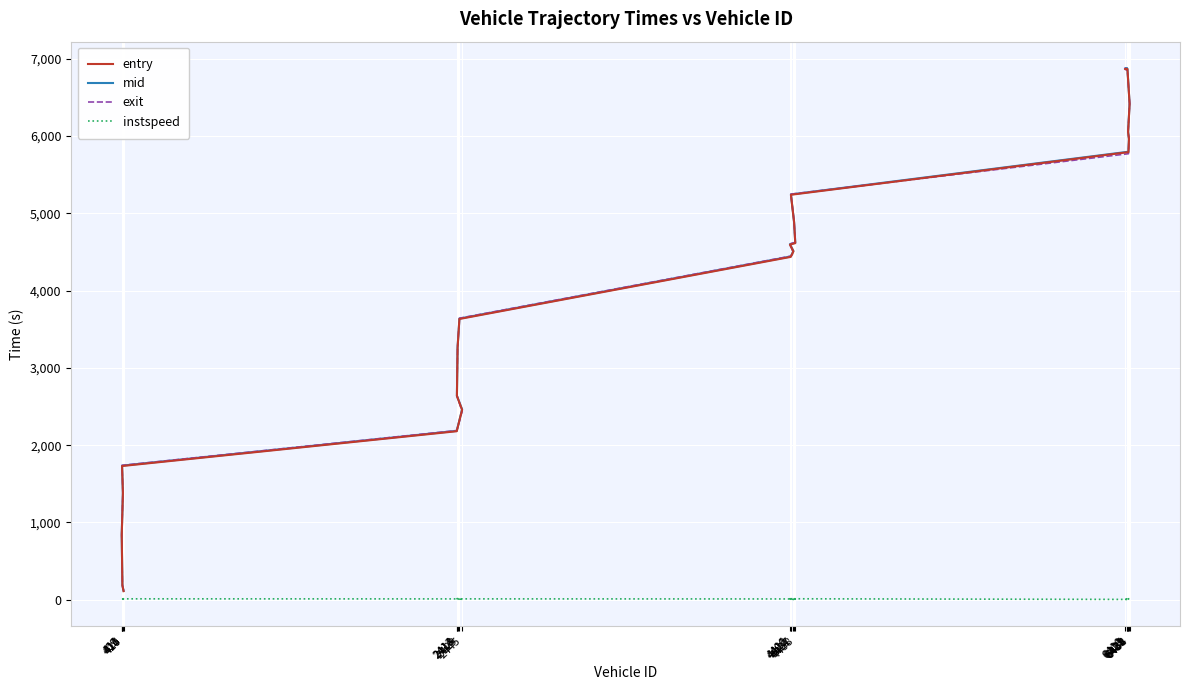

What is the difference between the maximum and minimum values in the entry series?

6754.7